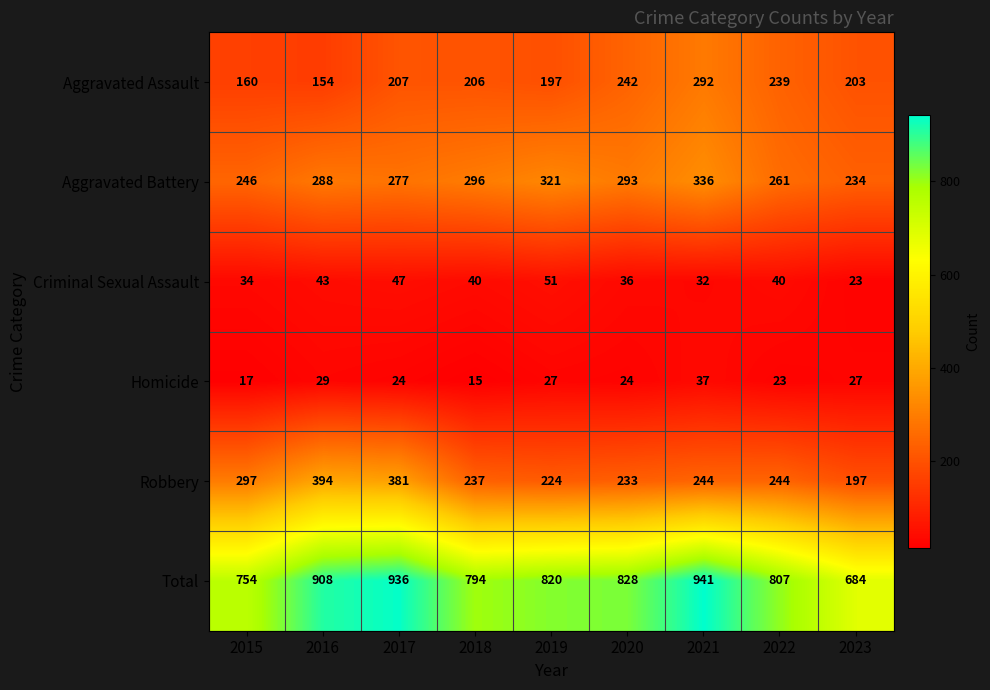

What is the highest value of the Criminal Sexual Assault series?

51